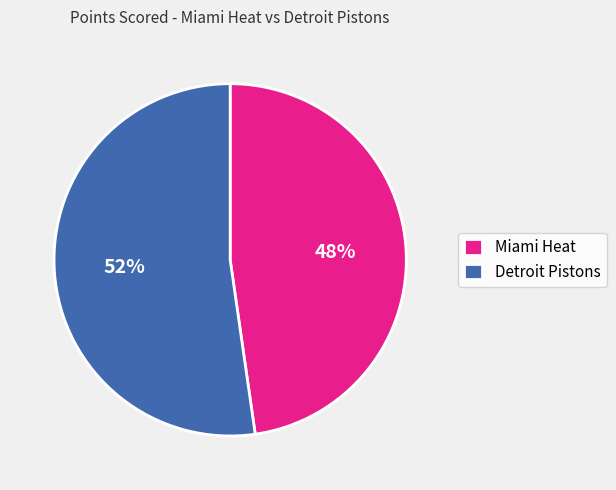

Combined, do Miami Heat and Detroit Pistons account for over 50%?

Yes